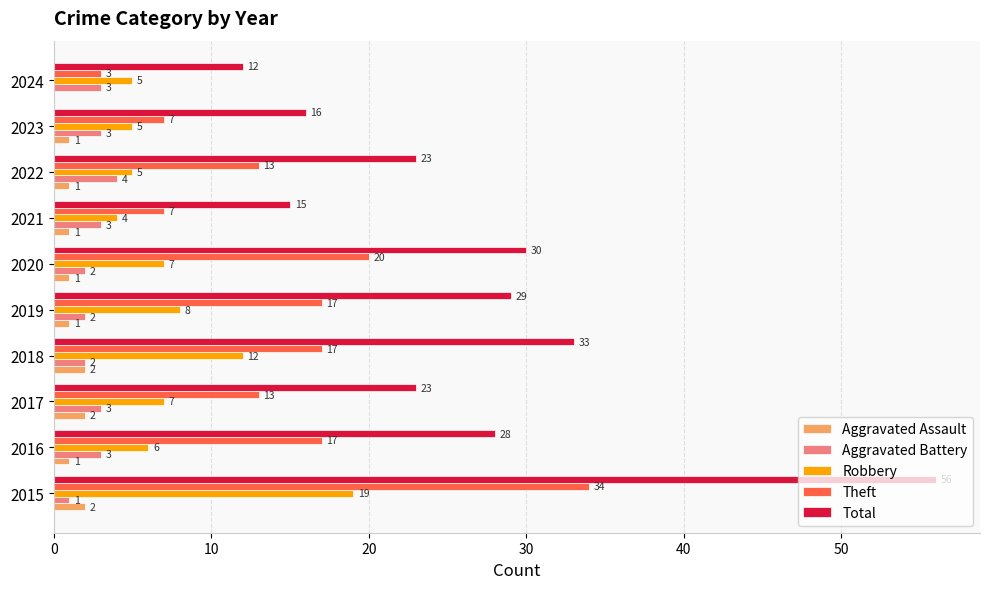

Which series changed the most between 2018 and 2024?

Total